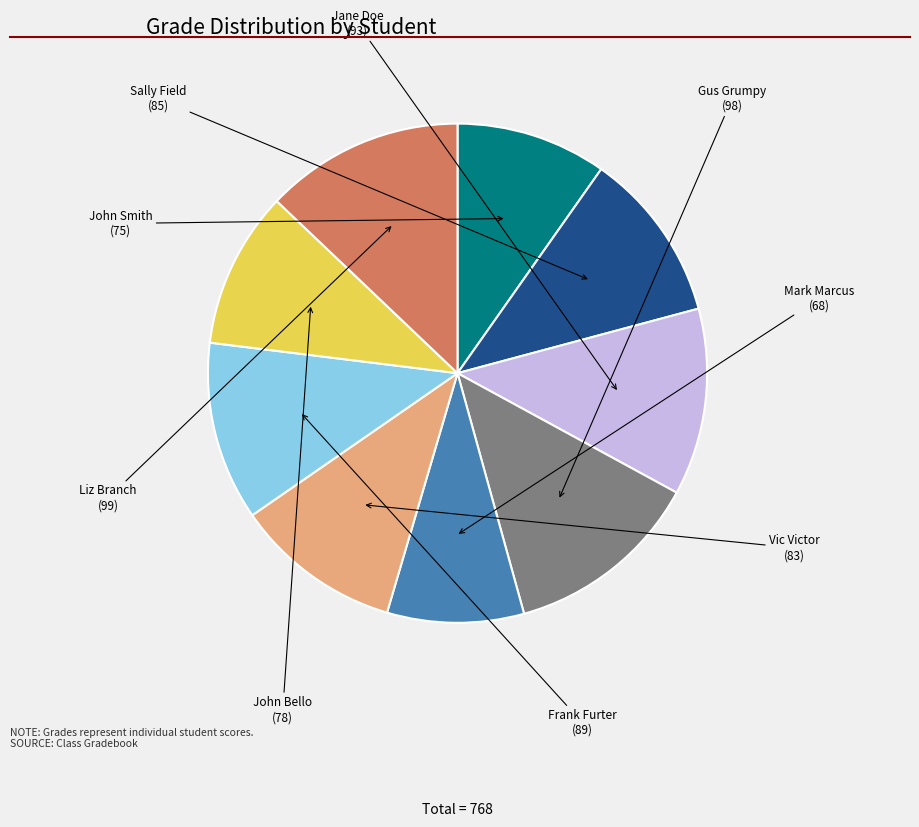

Is there a majority slice in this chart?

No